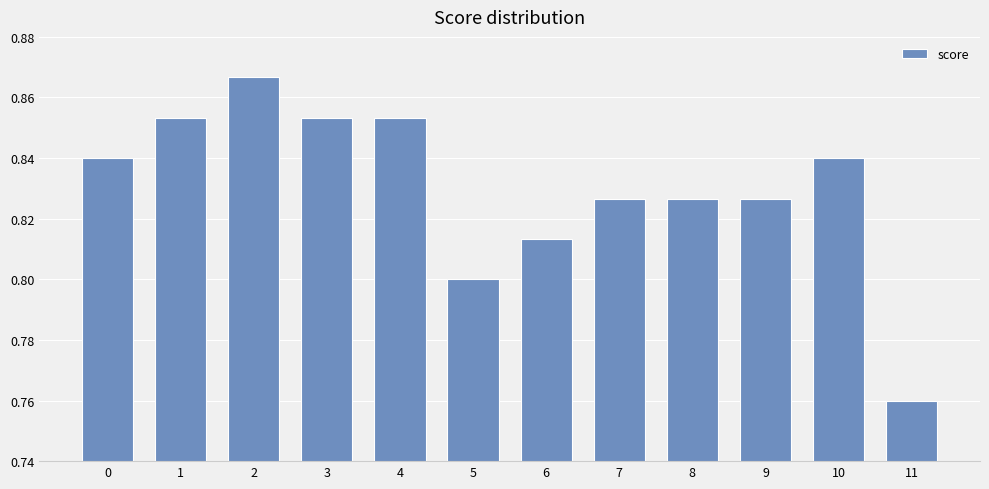

How many values are between 0 and 1?

12